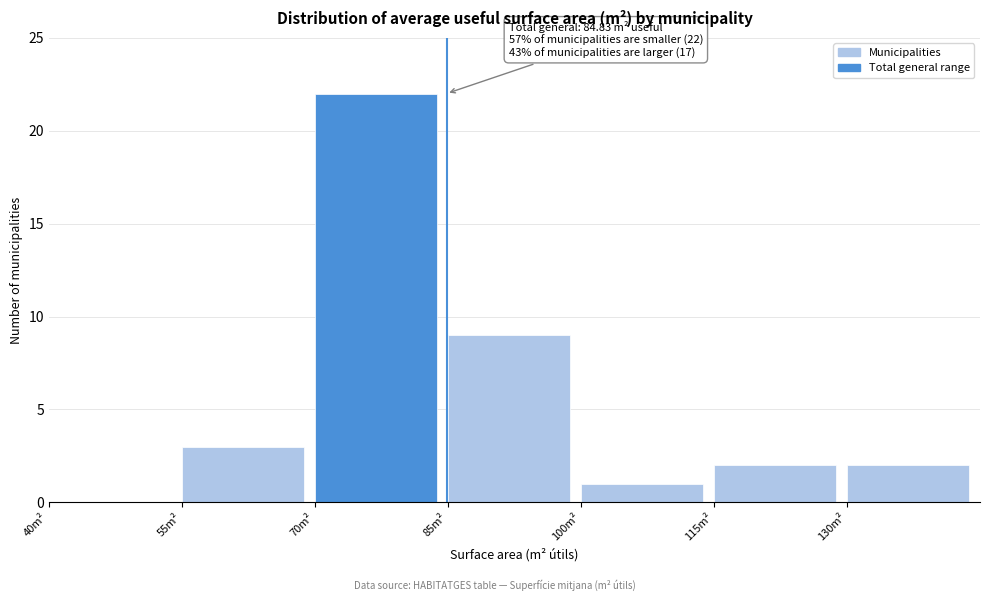

Over which range of the x-axis is the bar tallest?

70 to 85